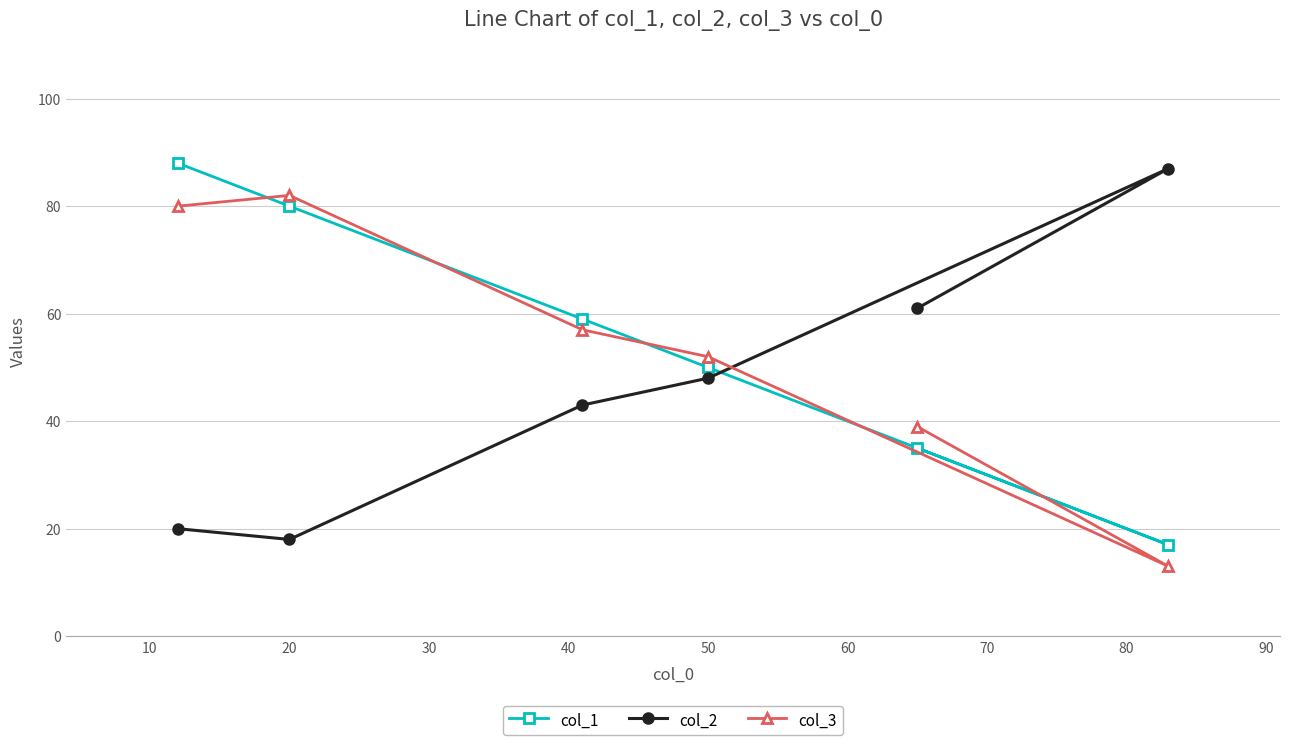

What is the highest value of the col_1 series?

88